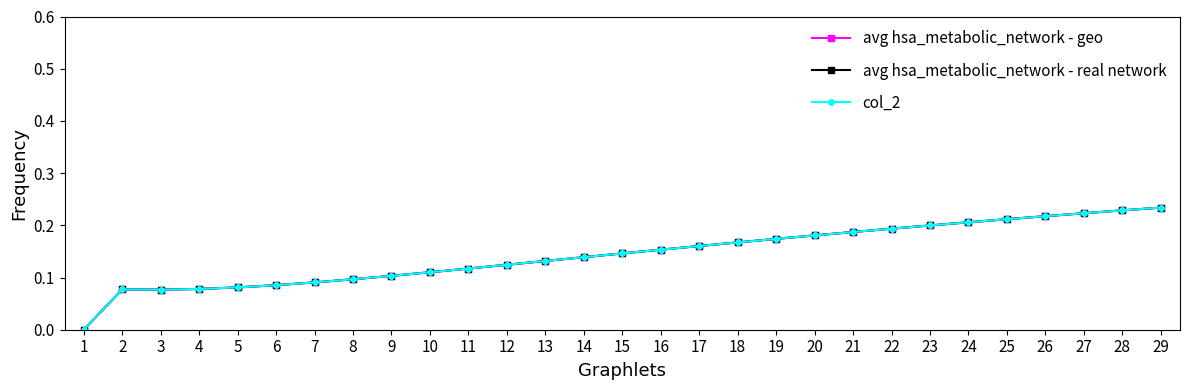

What is the value of the avg hsa_metabolic_network - real network point at the 7th from the left?

0.1